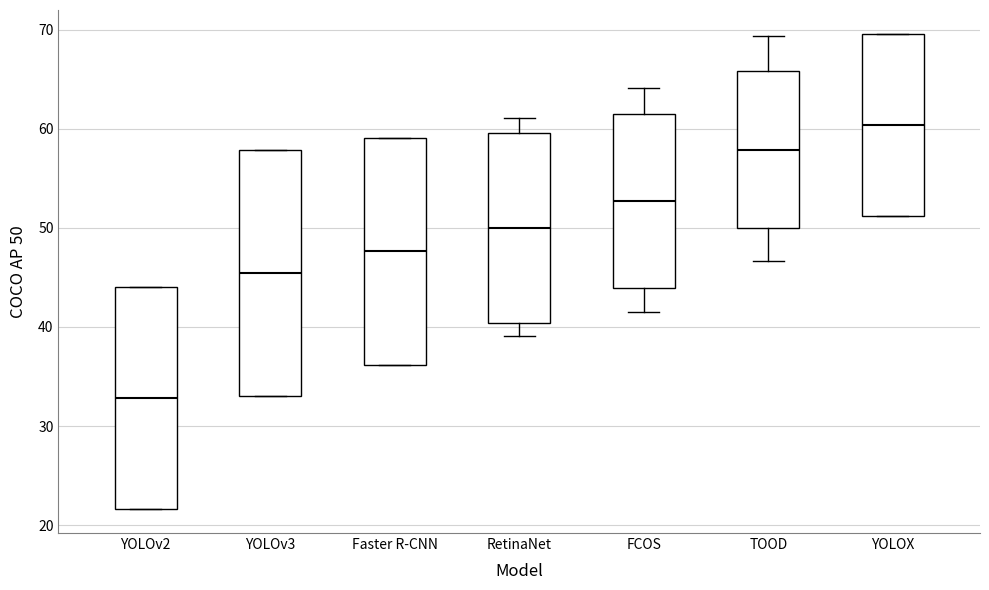

Where is the lower edge of the box for YOLOX on the y-axis? The values are not printed on the chart, so give them approximately, as read against the axis.

51